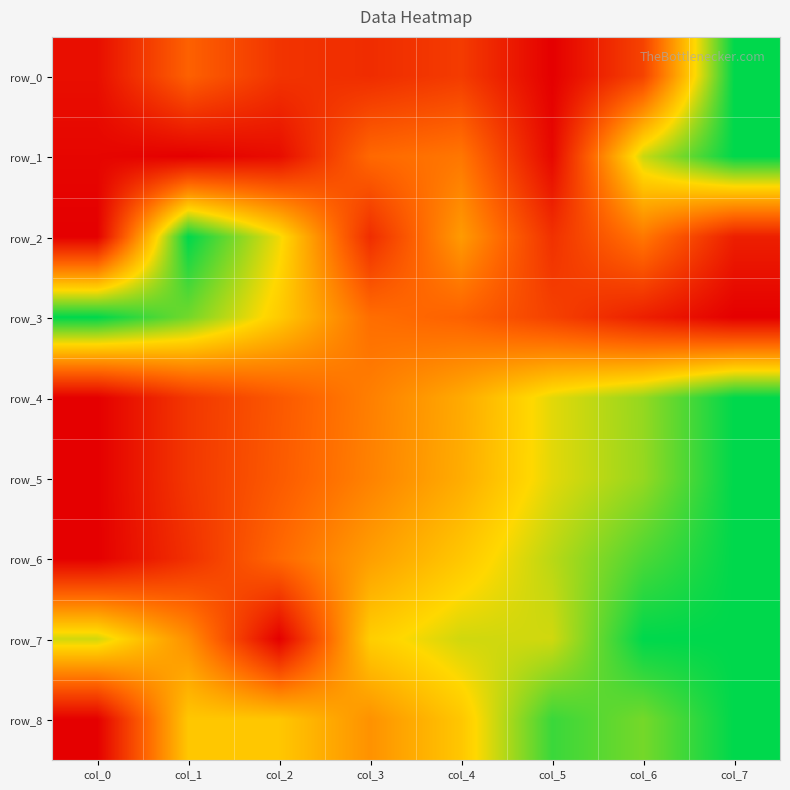

At which label is row_1 closest to 0?

col_1